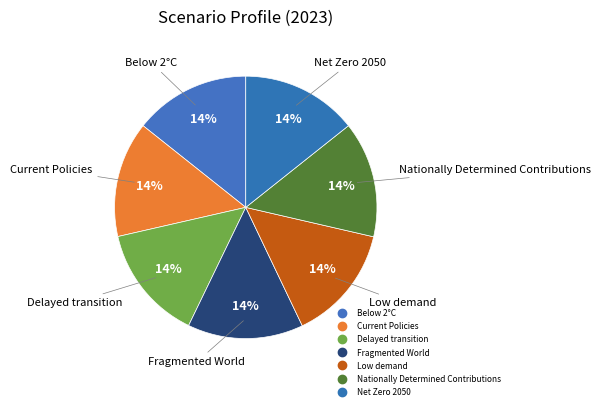

How many segments does this pie chart have?

7